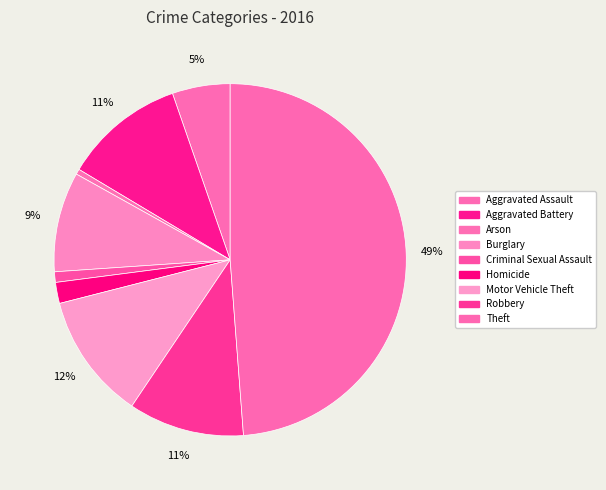

Does any single category account for the majority?

No